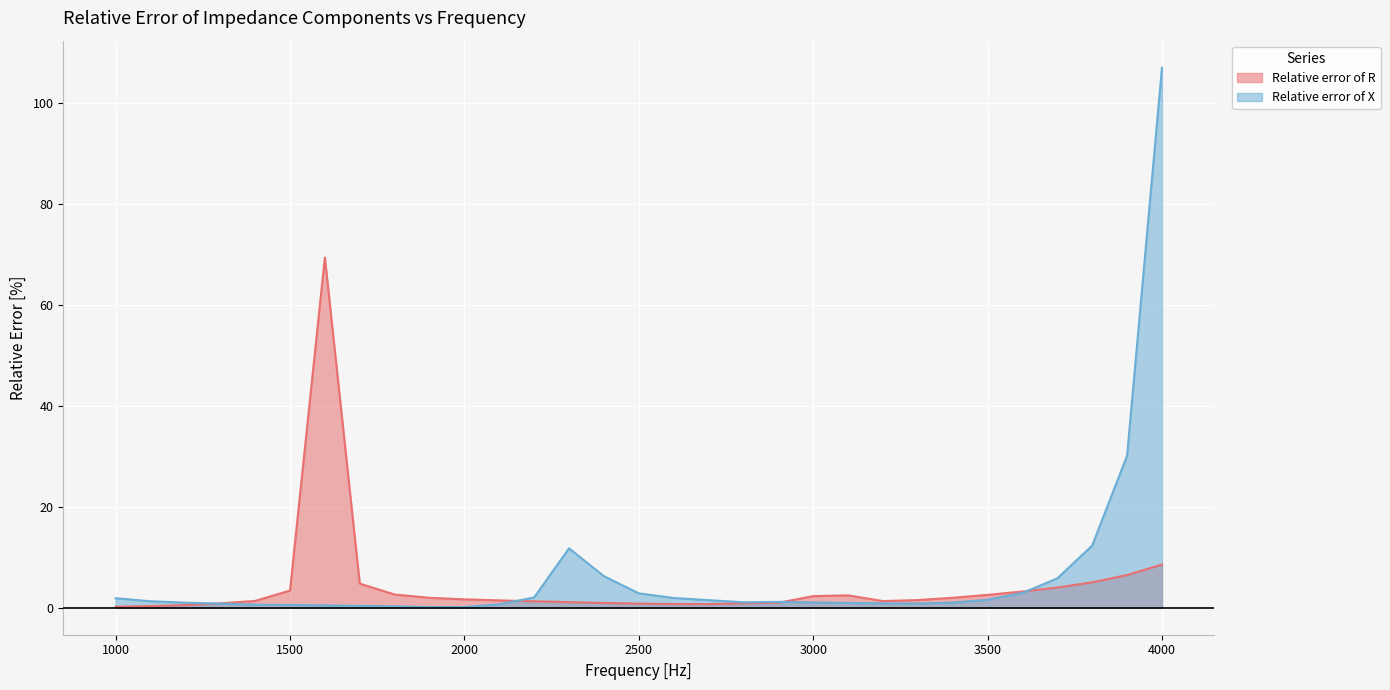

Reading left to right, transcribe all the data shown in this chart.

Relative error of R: 0.2	0.3	0.5	0.9	1.3	3.4	69.4	4.8	2.6	2.0	1.7	1.5	1.3	1.1	0.9	0.8	0.7	0.7	0.9	1.0	2.3	2.5	1.3	1.5	2.0	2.5	3.2	4.0	5.0	6.5	8.6
Relative error of X: 1.9	1.3	1.0	0.8	0.6	0.6	0.5	0.4	0.3	0.1	0.1	0.7	2.0	11.8	6.3	2.8	1.9	1.5	1.1	1.2	1.1	0.9	0.9	0.8	1.0	1.6	2.9	5.8	12.3	30.1	107.0